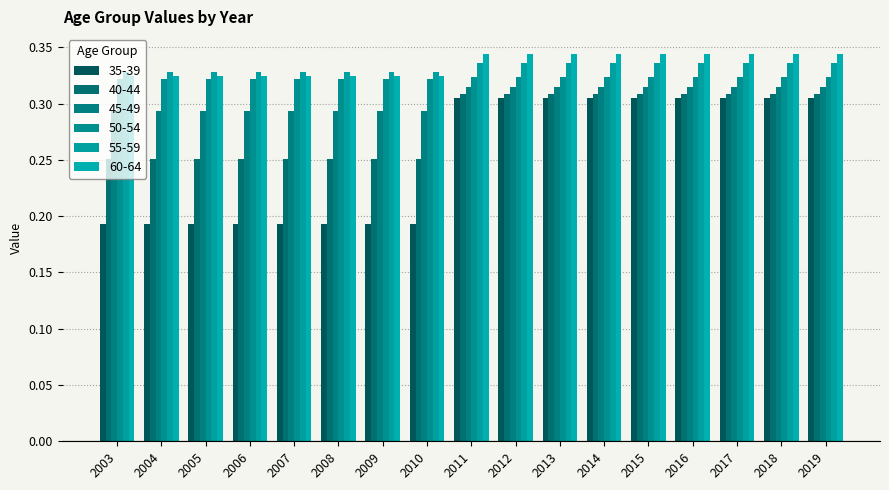

Reading left to right, what are all the values shown in this chart?

35-39: 2003=0.2	2004=0.2	2005=0.2	2006=0.2	2007=0.2	2008=0.2	2009=0.2	2010=0.2	2011=0.3	2012=0.3	2013=0.3	2014=0.3	2015=0.3	2016=0.3	2017=0.3	2018=0.3	2019=0.3
40-44: 2003=0.3	2004=0.3	2005=0.3	2006=0.3	2007=0.3	2008=0.3	2009=0.3	2010=0.3	2011=0.3	2012=0.3	2013=0.3	2014=0.3	2015=0.3	2016=0.3	2017=0.3	2018=0.3	2019=0.3
45-49: 2003=0.3	2004=0.3	2005=0.3	2006=0.3	2007=0.3	2008=0.3	2009=0.3	2010=0.3	2011=0.3	2012=0.3	2013=0.3	2014=0.3	2015=0.3	2016=0.3	2017=0.3	2018=0.3	2019=0.3
50-54: 2003=0.3	2004=0.3	2005=0.3	2006=0.3	2007=0.3	2008=0.3	2009=0.3	2010=0.3	2011=0.3	2012=0.3	2013=0.3	2014=0.3	2015=0.3	2016=0.3	2017=0.3	2018=0.3	2019=0.3
55-59: 2003=0.3	2004=0.3	2005=0.3	2006=0.3	2007=0.3	2008=0.3	2009=0.3	2010=0.3	2011=0.3	2012=0.3	2013=0.3	2014=0.3	2015=0.3	2016=0.3	2017=0.3	2018=0.3	2019=0.3
60-64: 2003=0.3	2004=0.3	2005=0.3	2006=0.3	2007=0.3	2008=0.3	2009=0.3	2010=0.3	2011=0.3	2012=0.3	2013=0.3	2014=0.3	2015=0.3	2016=0.3	2017=0.3	2018=0.3	2019=0.3